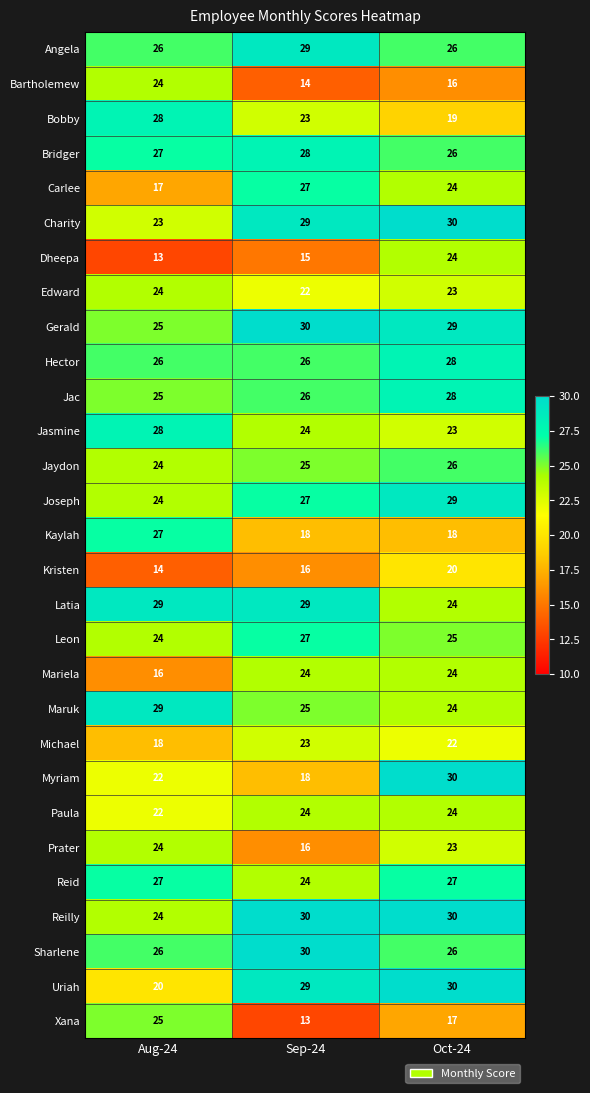

What is the average value of the Bridger series?

27